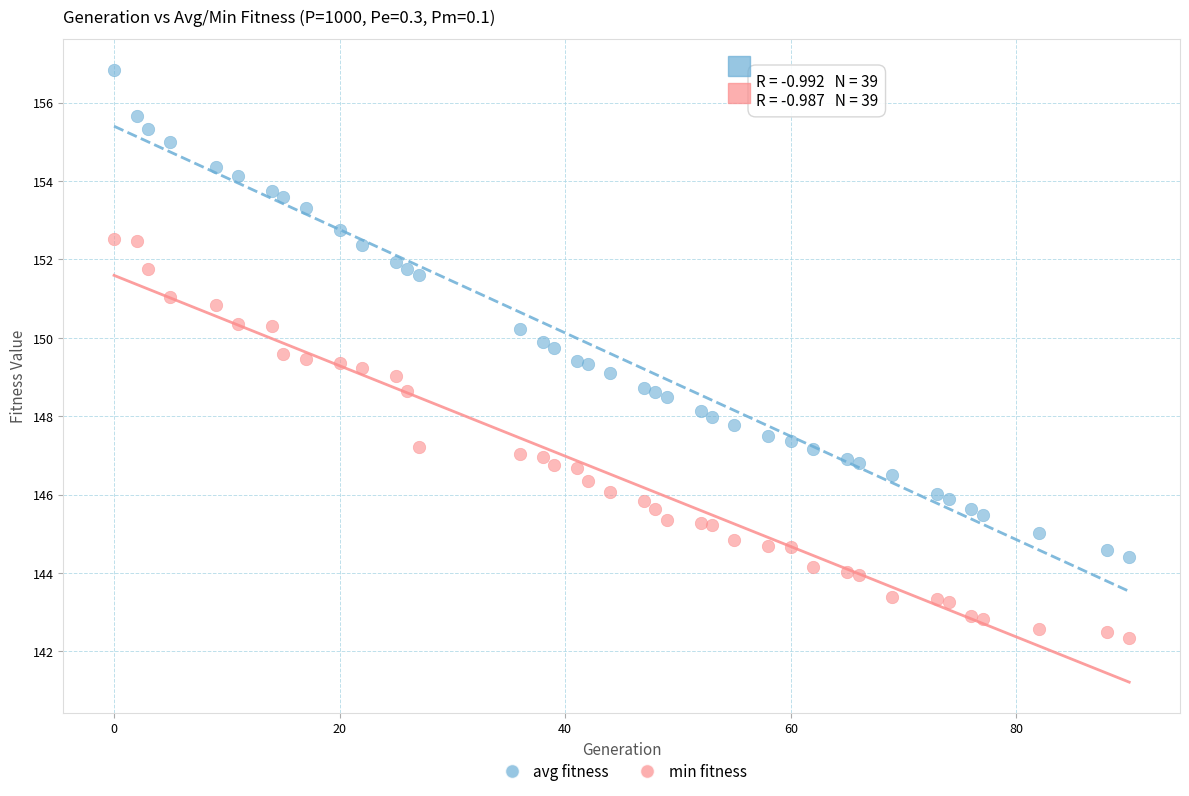

Which series reaches the minimum Y coordinate?

min fitness